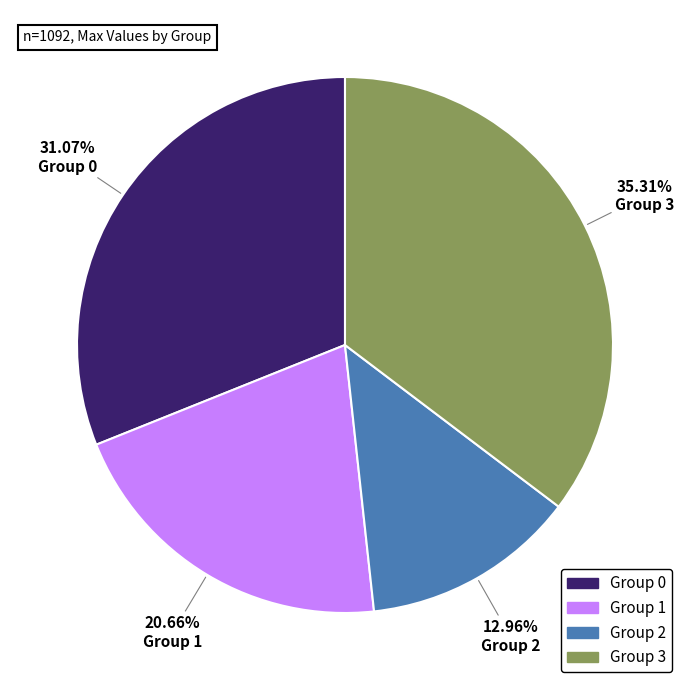

Does any single category account for the majority?

No